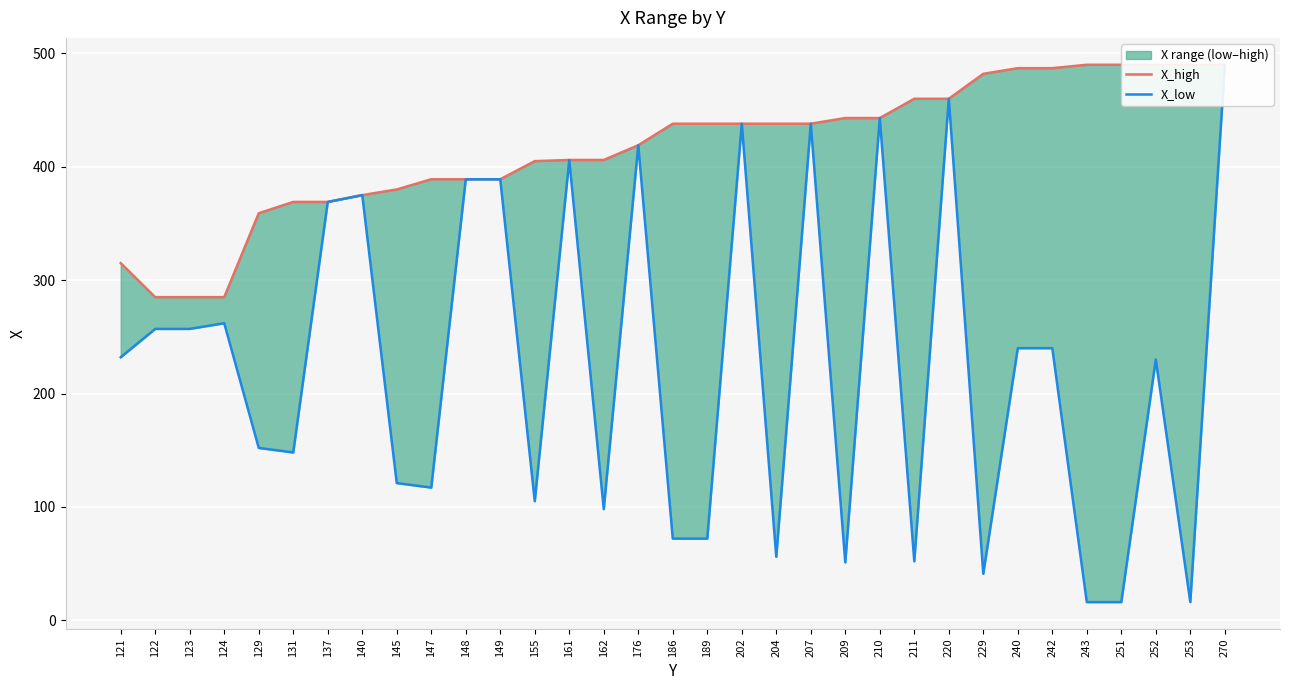

At which label is X_high closest to 387?

147